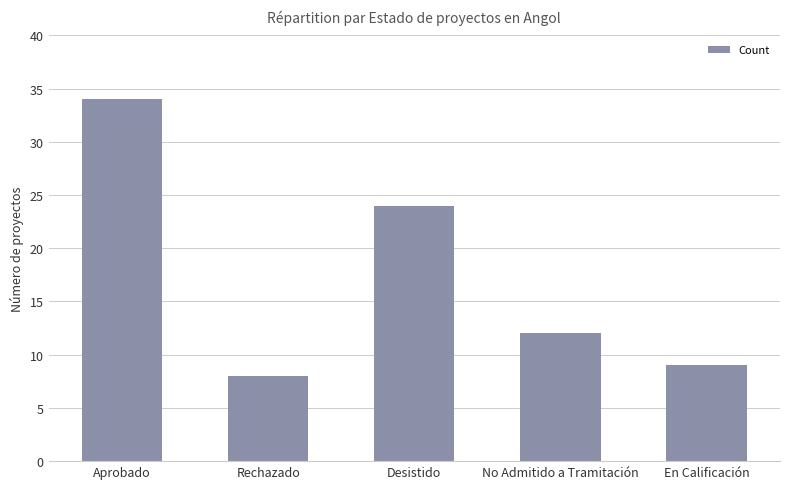

Rank the categories by value from lowest to highest.

Rechazado, En Calificación, No Admitido a Tramitación, Desistido, Aprobado